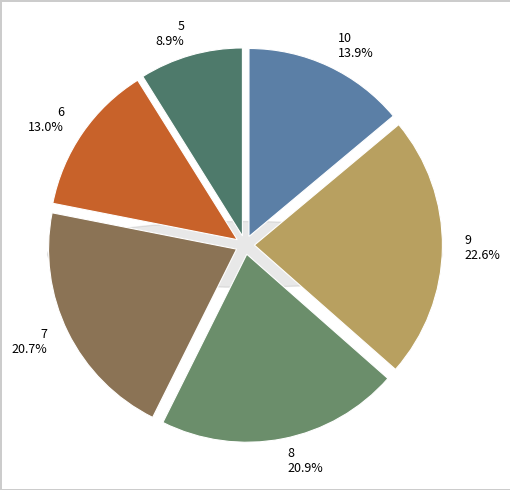

Is it true that 7 is 6% of the pie?

False